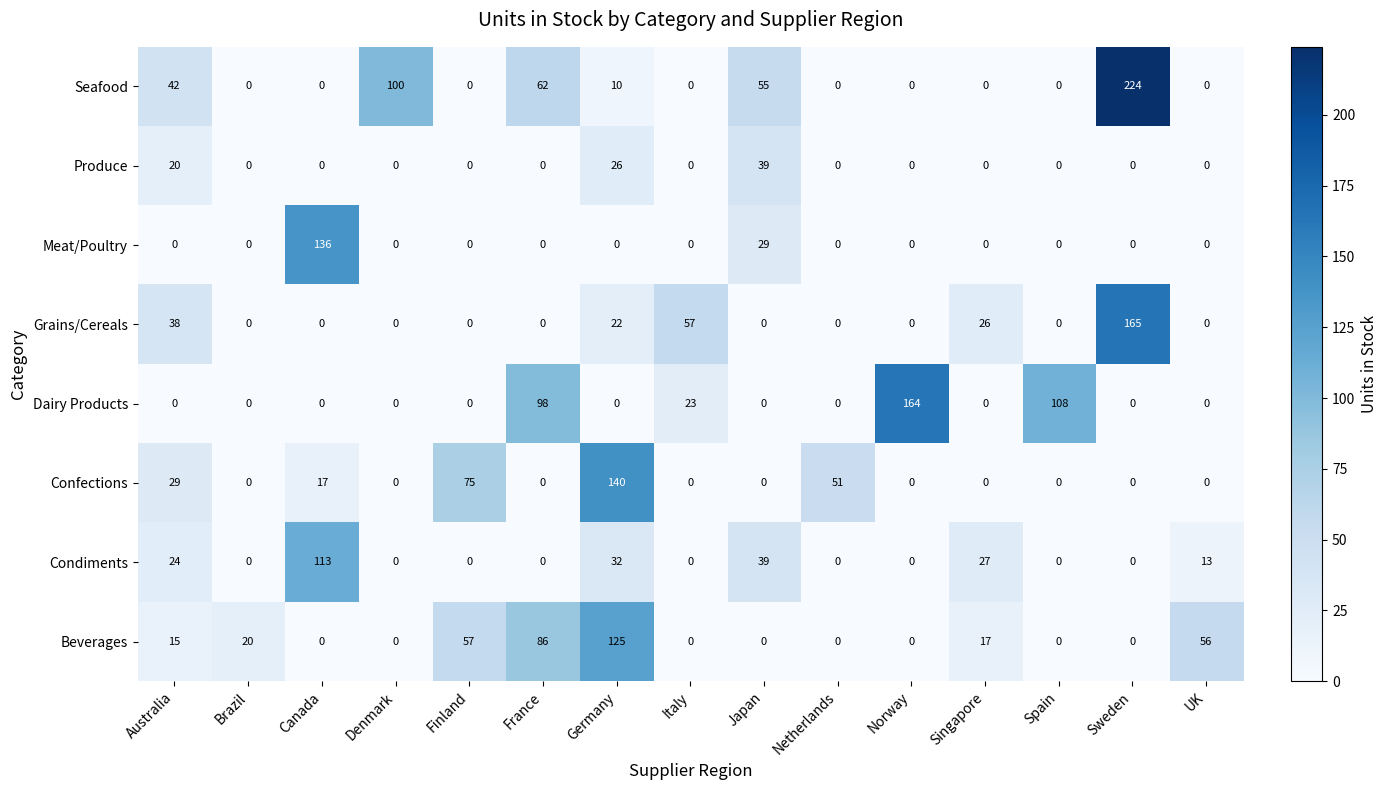

At which label does Produce reach its peak?

Japan